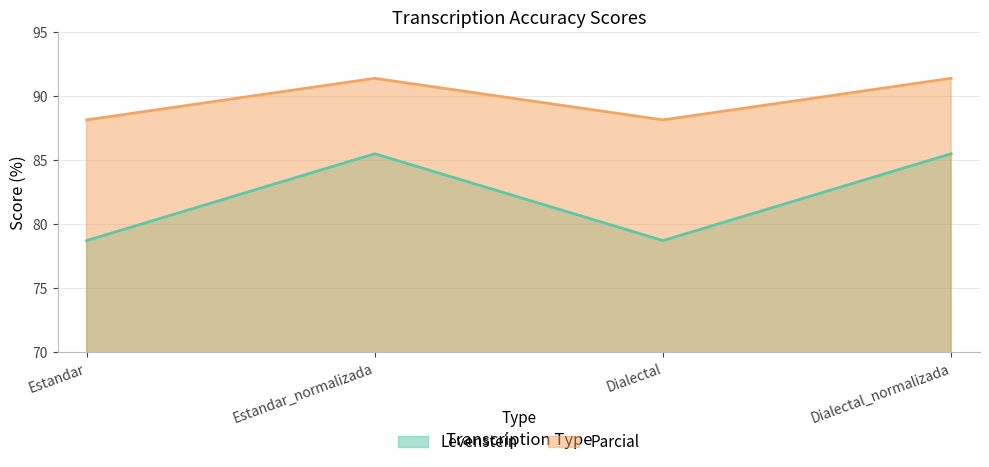

How many categories are shown in the chart?

4